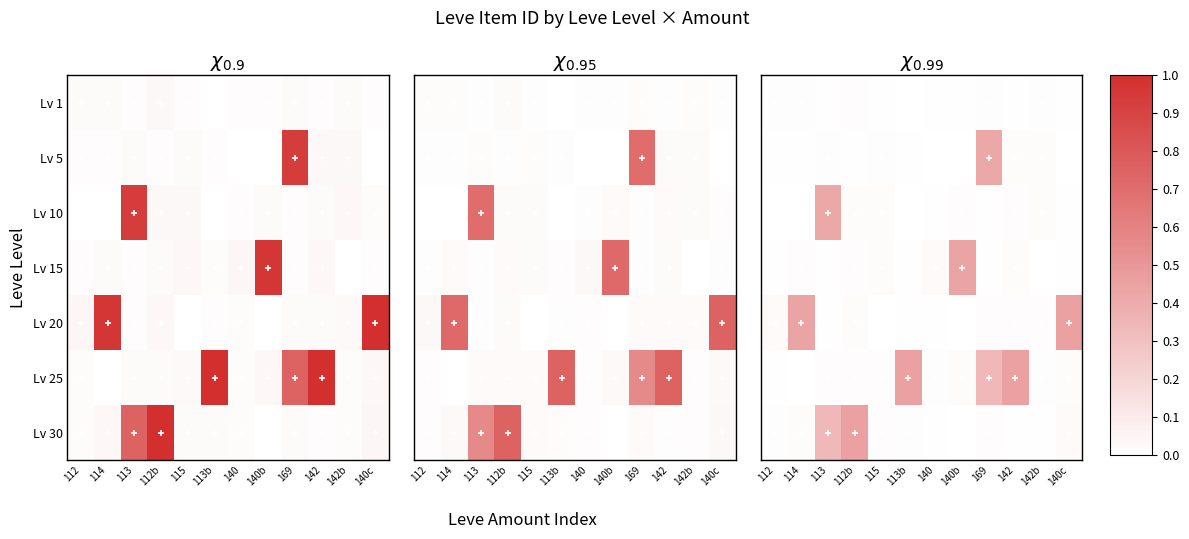

Between 113 and 142, which is larger?

142